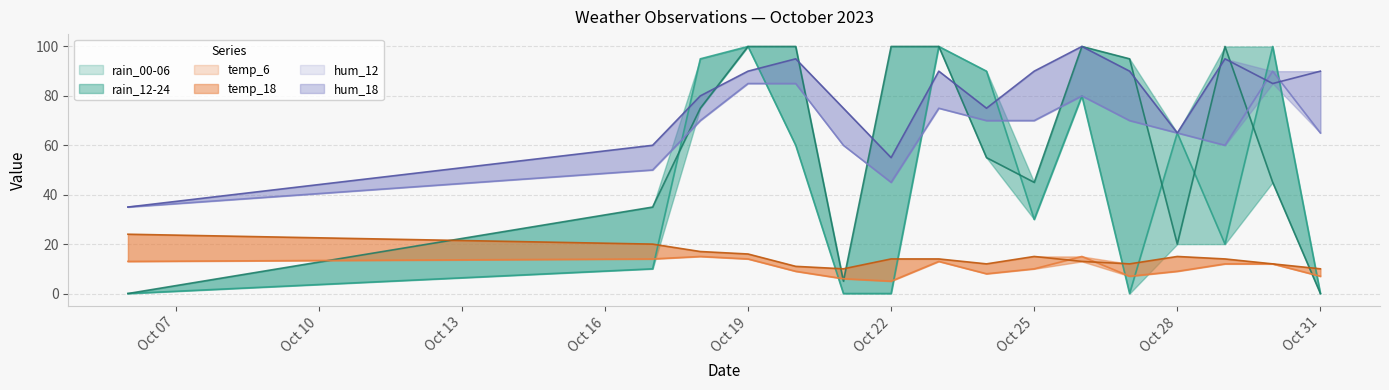

At which label does hum_12 first exceed 70?

Oct 19